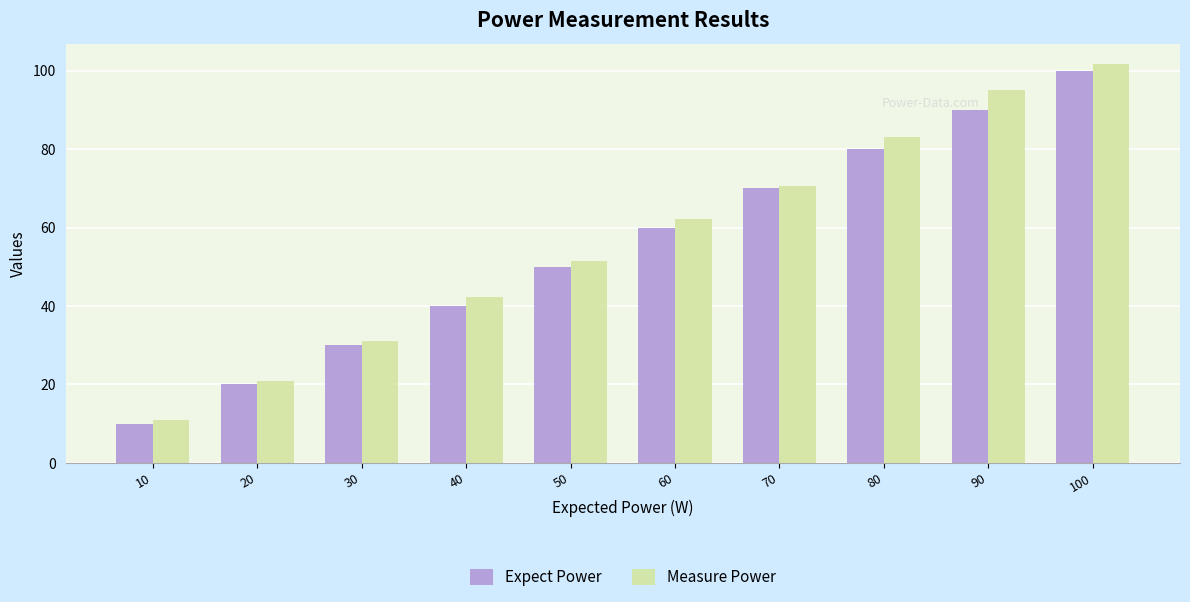

Which series changed the most between 40 and 80?

Measure Power